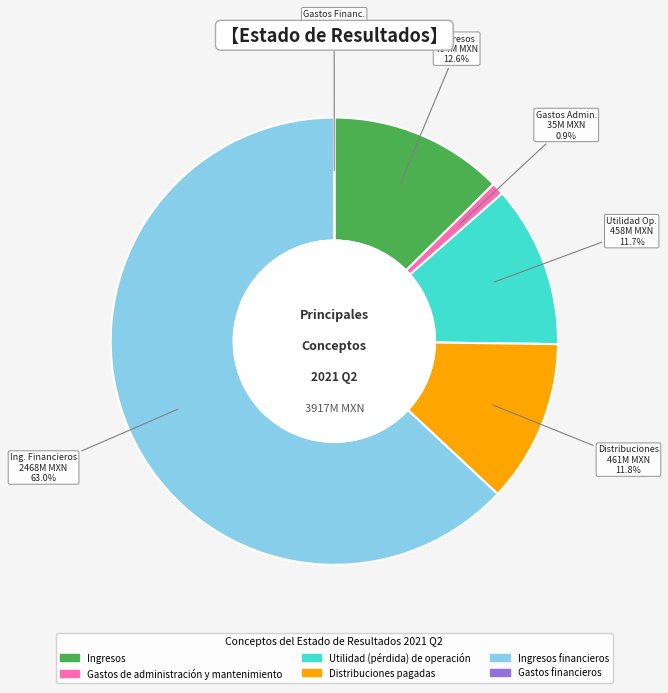

Is the sum of Ingresos and Utilidad (pérdida) de operación greater than half?

No